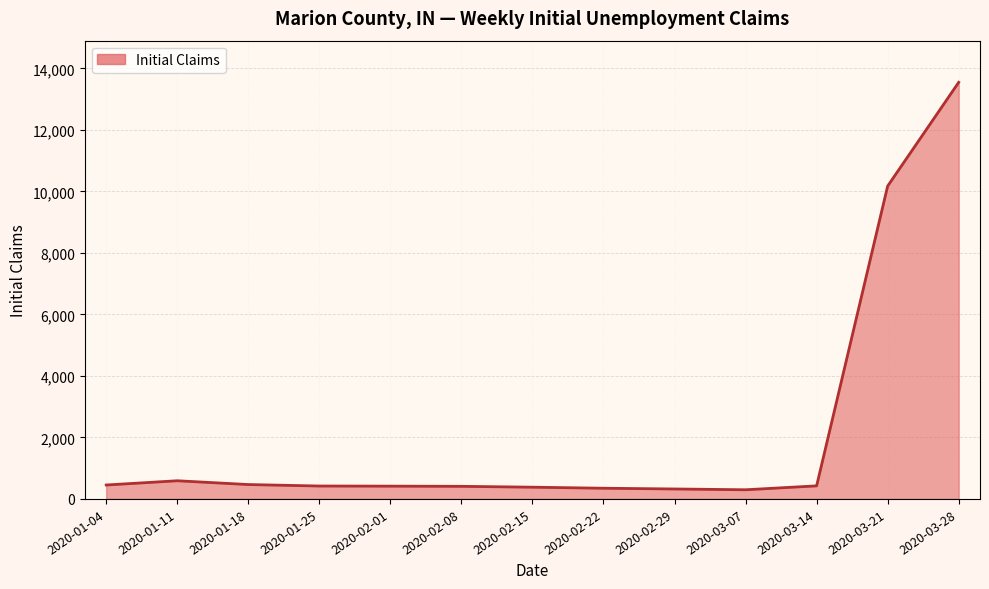

The value at 2020-01-04 is 453. True or false?

True